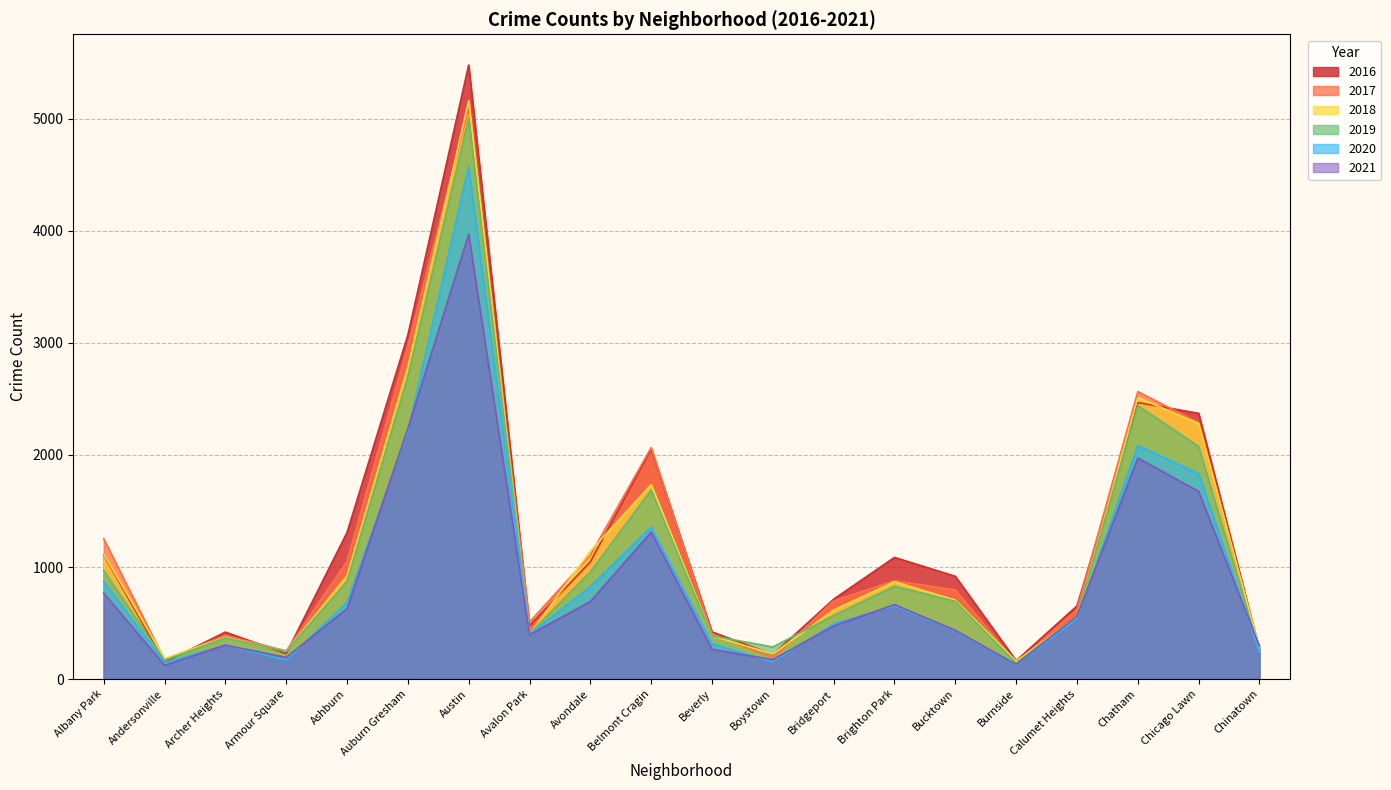

The value of 2016 at Chicago Lawn is 2372. True or false?

True